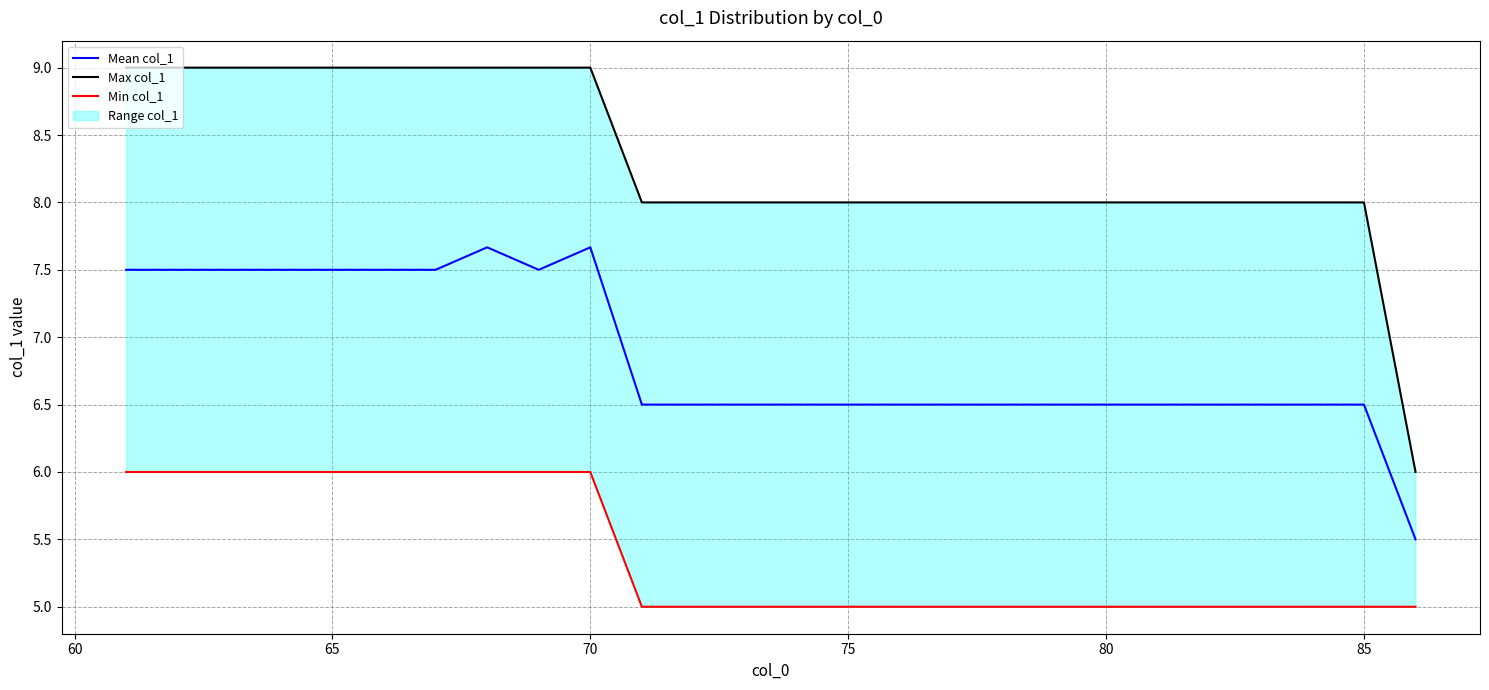

What is the highest value of the Mean col_1 series?

7.7